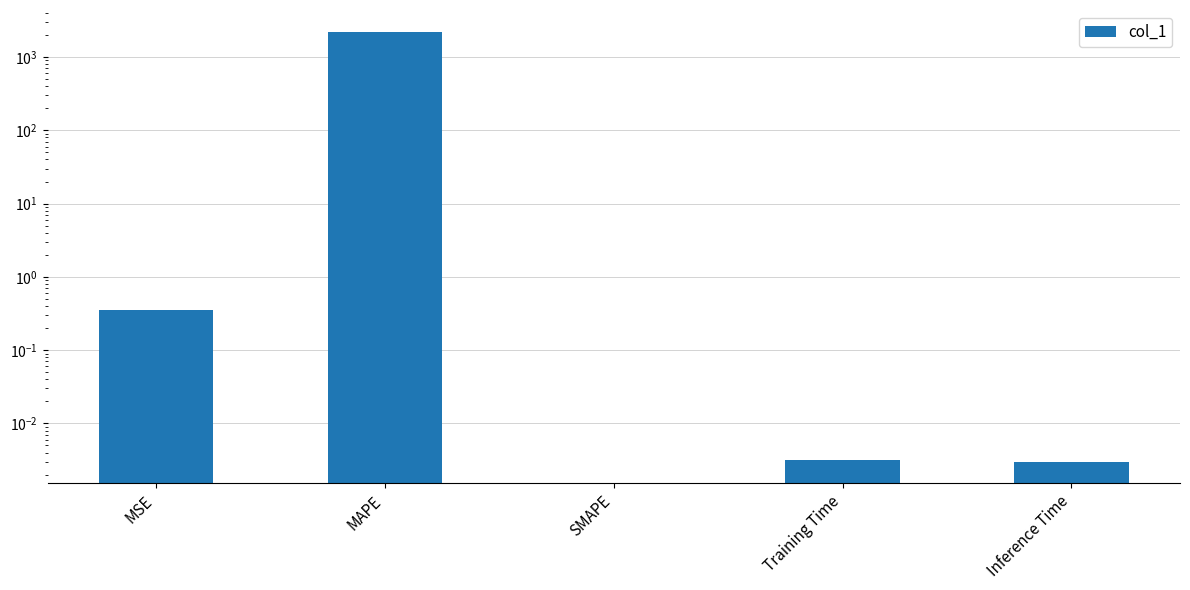

What is the value of the 2nd bar from the left?

2226.4